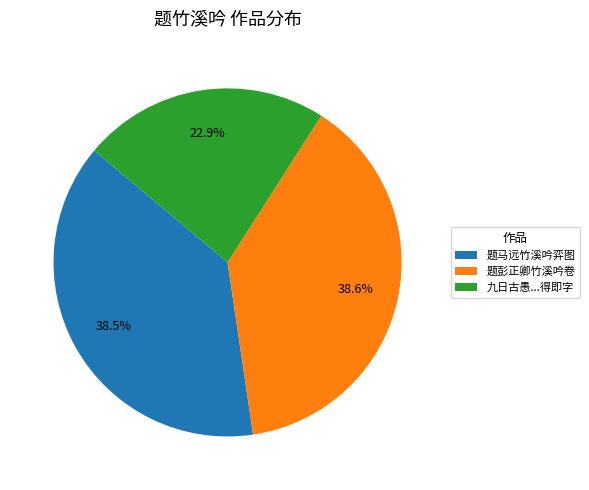

Do 题马远竹溪吟弈图 and 九日古愚...得即字 together represent more than half of the pie?

Yes